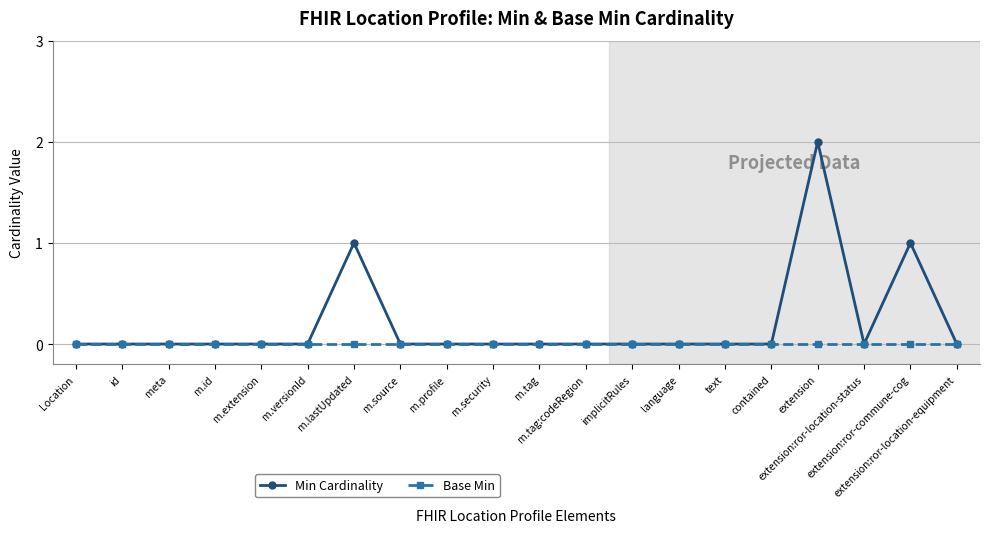

Reading left to right, extract all data points from this chart.

Min Cardinality: 0	0	0	0	0	0	1	0	0	0	0	0	0	0	0	0	2	0	1	0
Base Min: 0	0	0	0	0	0	0	0	0	0	0	0	0	0	0	0	0	0	0	0